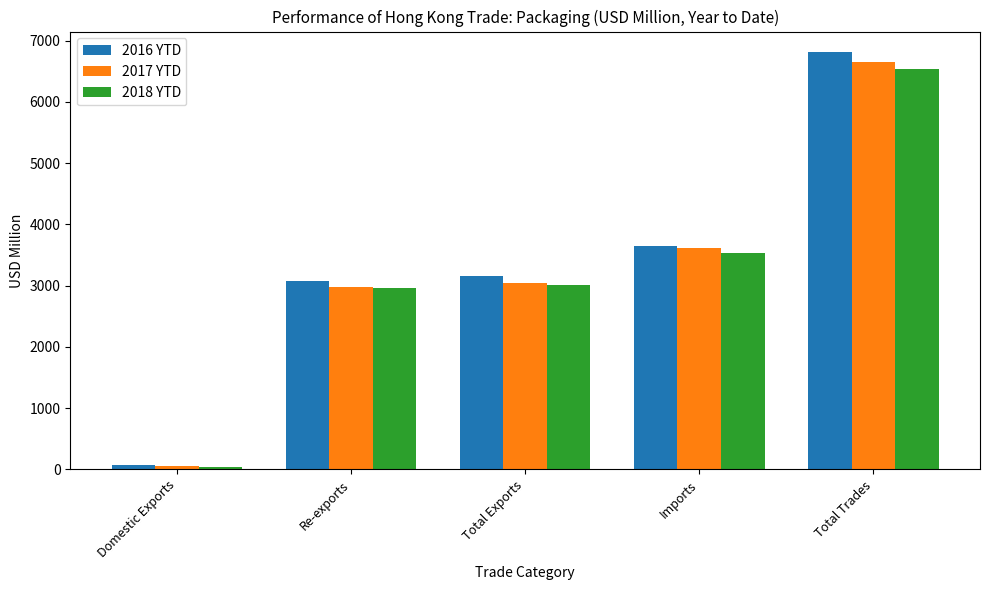

What are all the series names shown in the legend?

2016 YTD, 2017 YTD, 2018 YTD